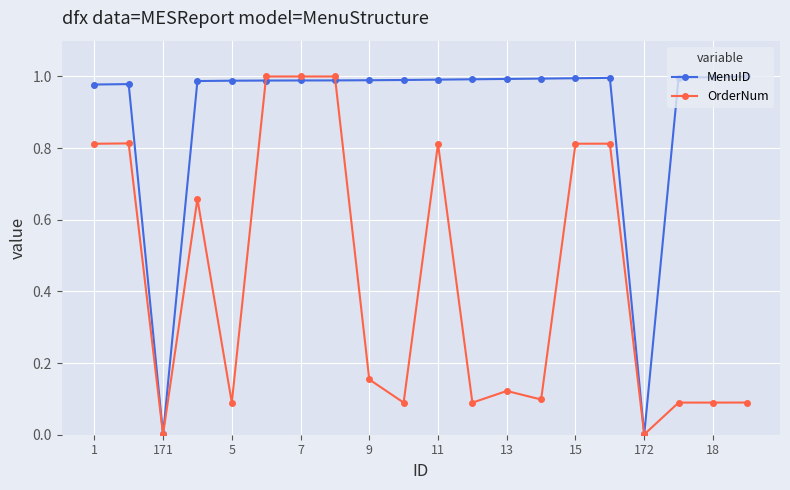

True or false: OrderNum has more than 1 interior local peaks.

True